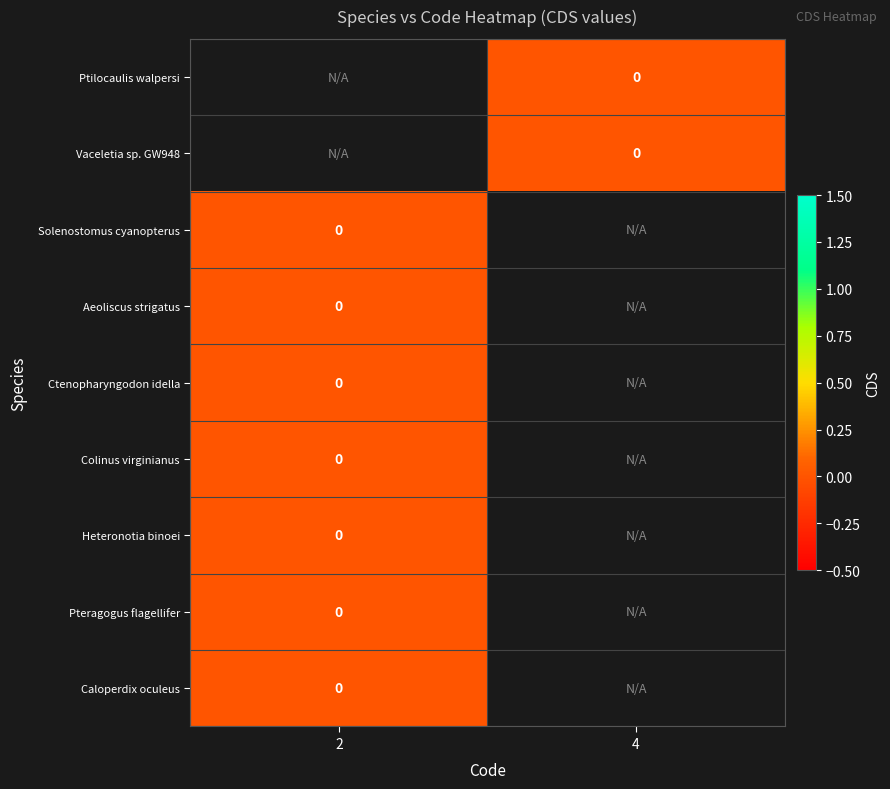

Count the number of categories in the chart.

2